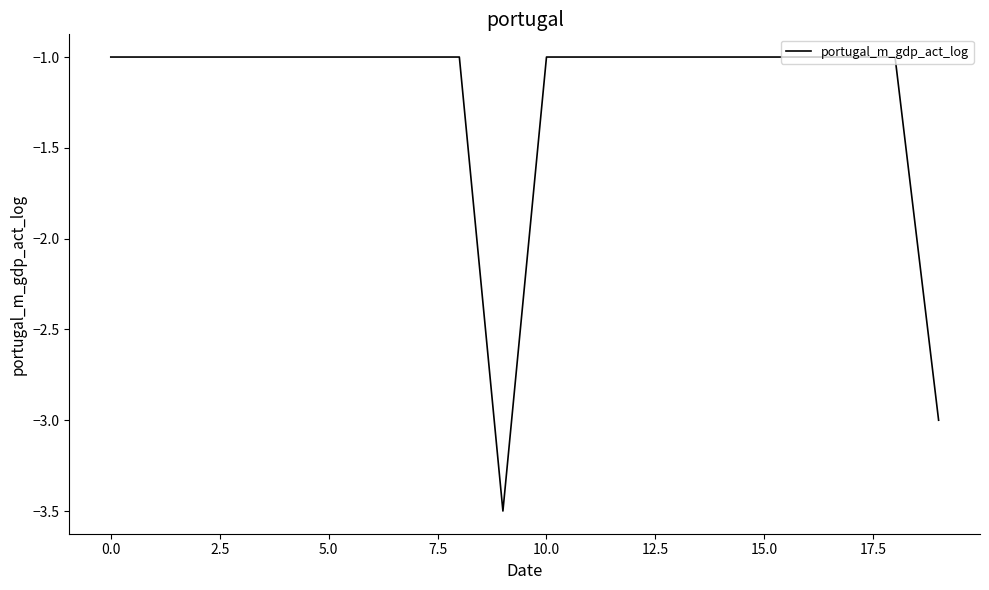

Reading left to right, transcribe all the data shown in this chart.

-1.0	-1.0	-1.0	-1.0	-1.0	-1.0	-1.0	-1.0	-1.0	-3.5	-1.0	-1.0	-1.0	-1.0	-1.0	-1.0	-1.0	-1.0	-1.0	-3.0